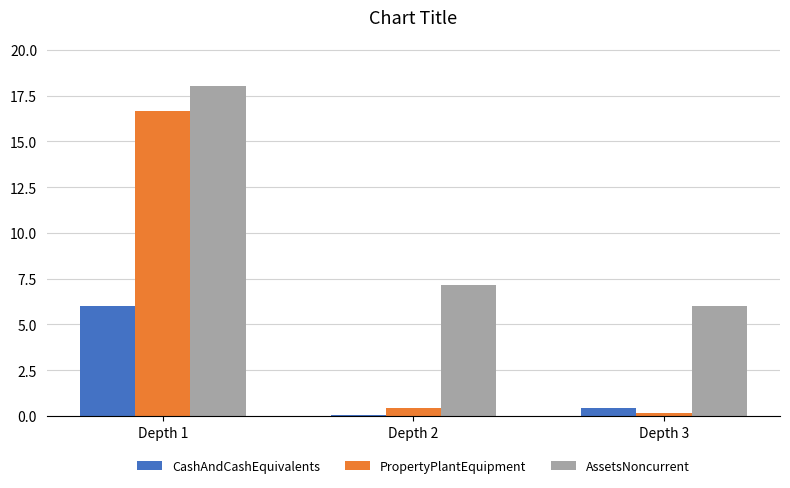

True or false: CashAndCashEquivalents has a value of 8.7 at Depth 1.

False